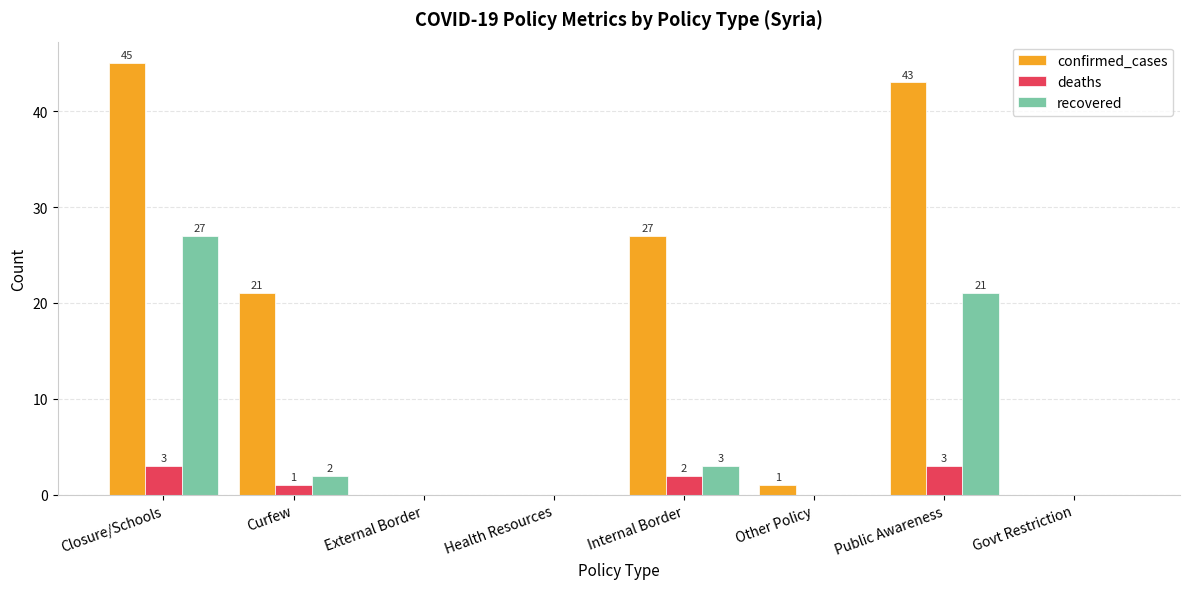

At which label is confirmed_cases closest to 22?

Curfew